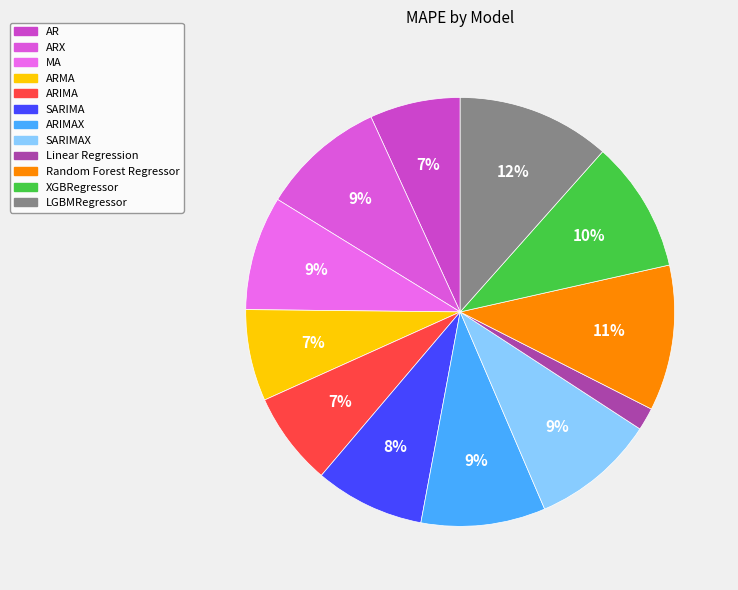

Does any single category account for the majority?

No